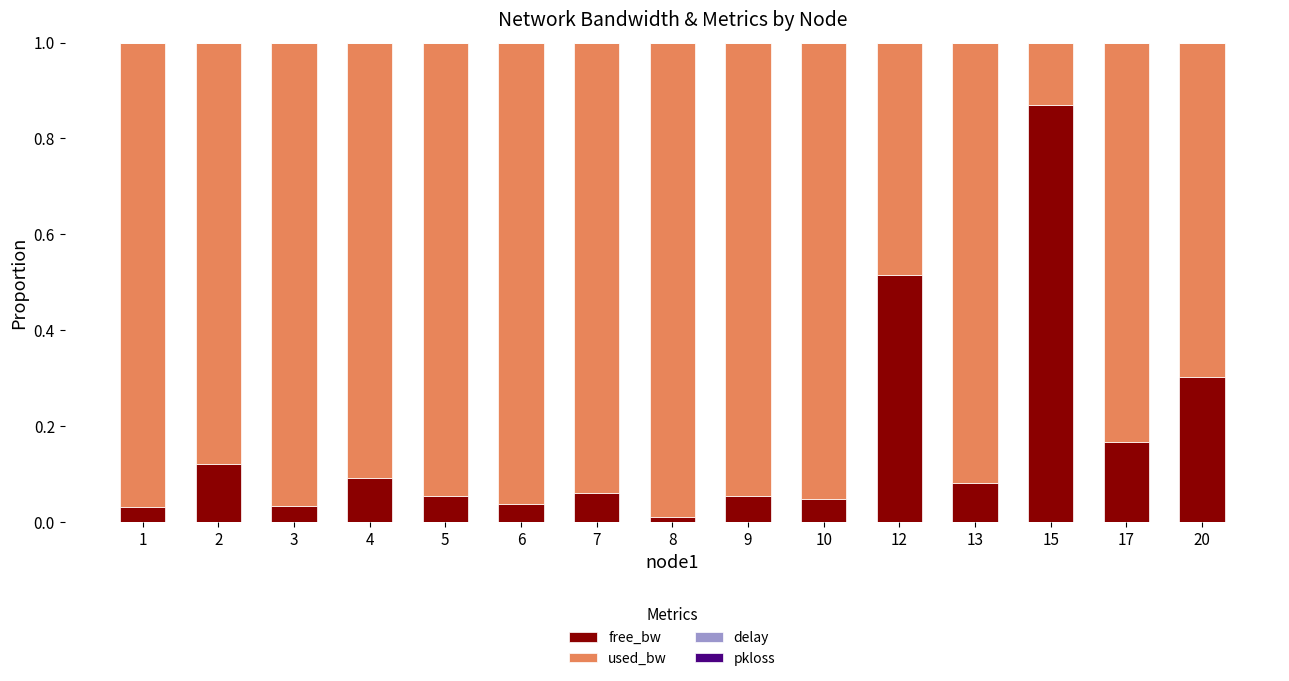

Does the chart contain stacked bars?

Yes